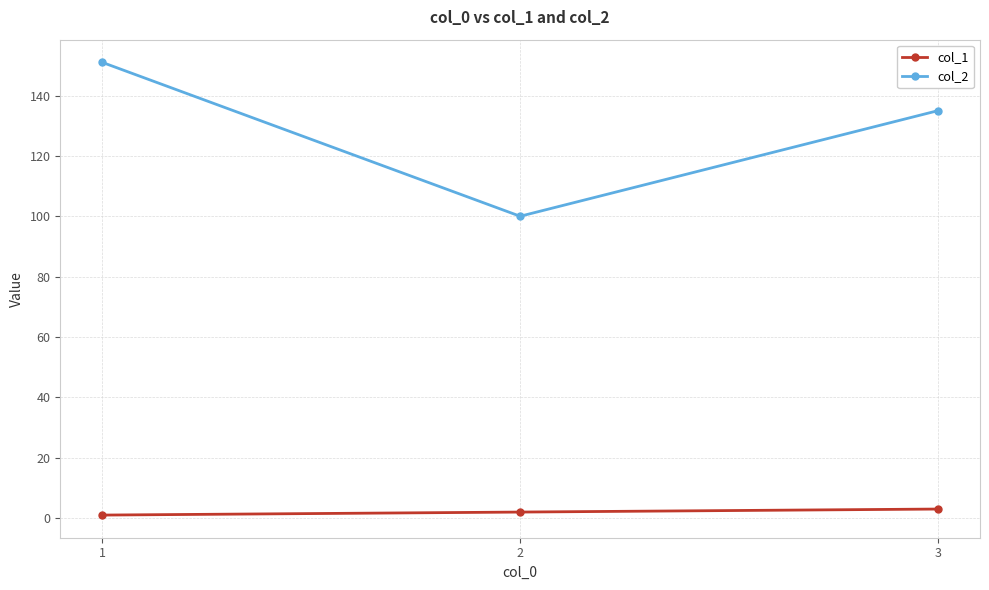

How many distinct data groups are displayed?

2